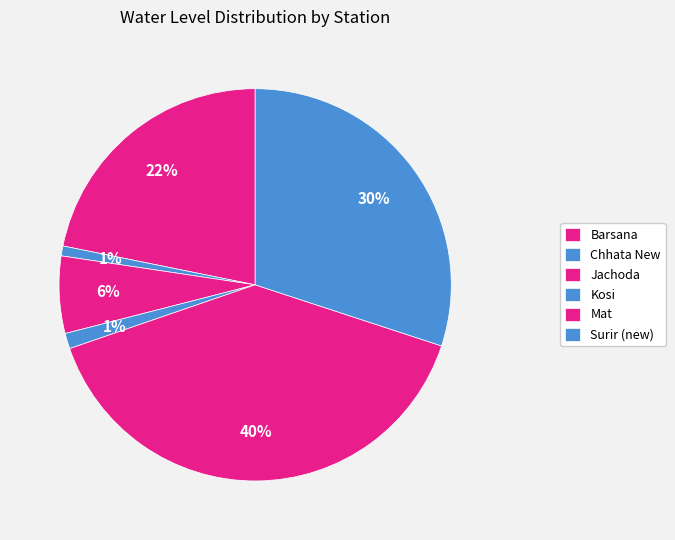

What percentage is the Jachoda slice, to the nearest percent?

6%